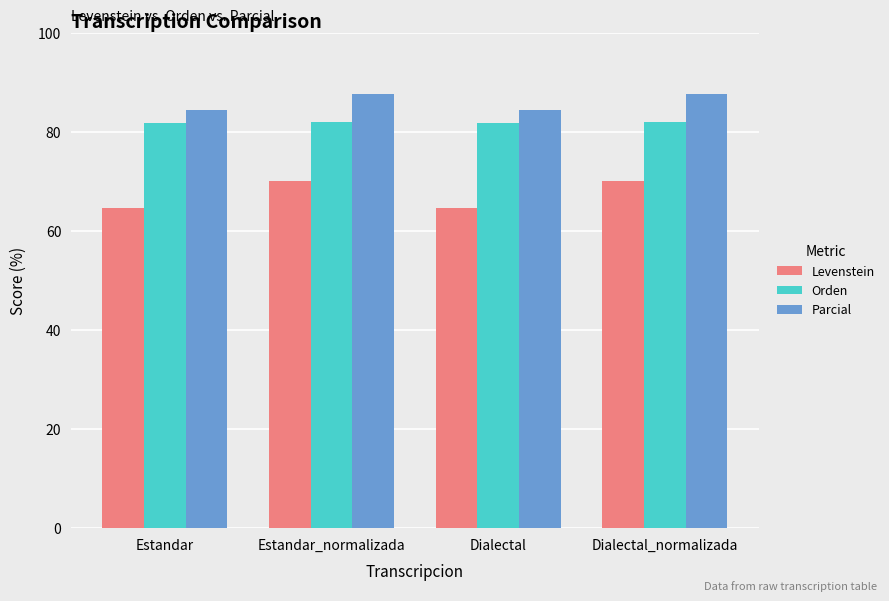

Is it true that Levenstein equals 64.8 at Dialectal?

True